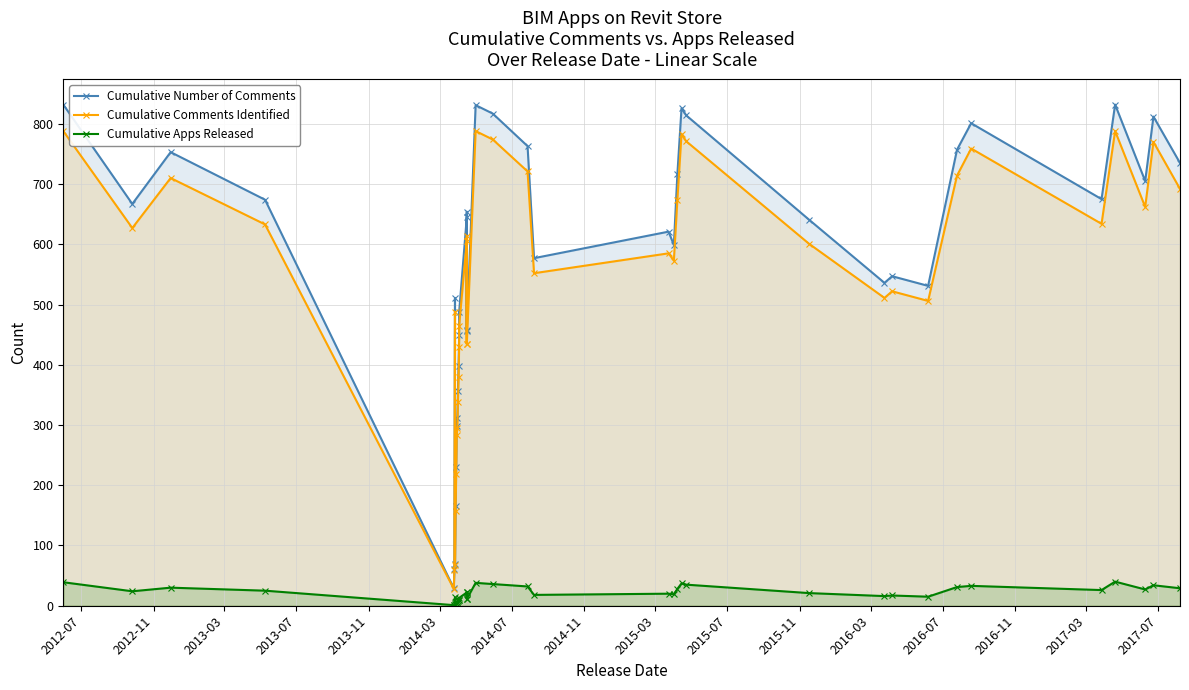

What is the value of the Cumulative Number of Comments point at the 31st from the left?

536